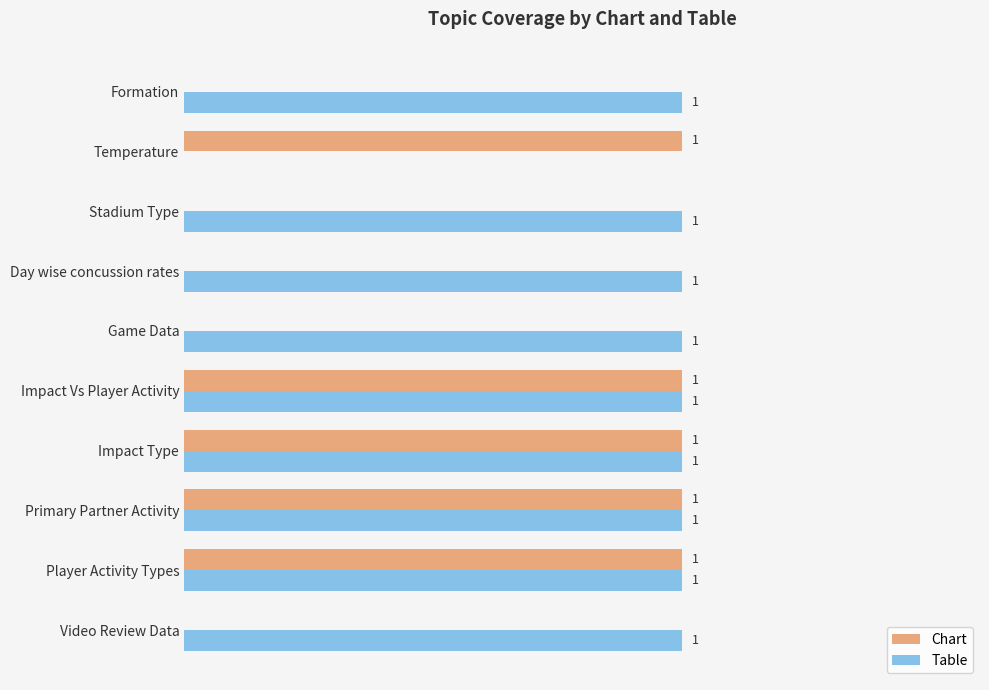

Which series has the largest total across all categories?

Table